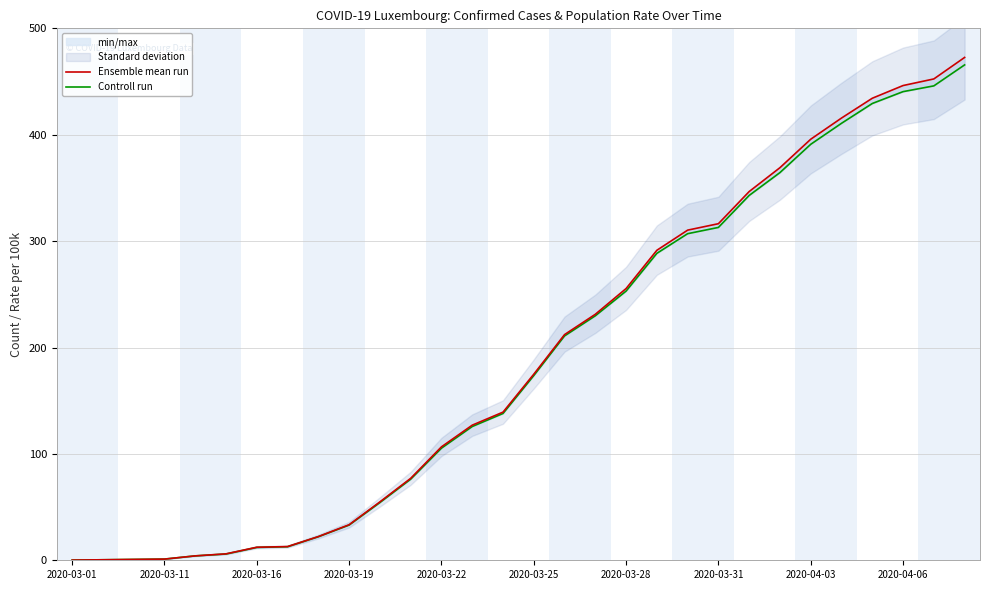

Reading right to left, extract all data points from this chart.

Ensemble mean run: 472.6	452.4	446.2	434.3	415.7	395.8	369.0	346.6	316.4	310.3	291.4	255.4	231.2	212.1	174.9	139.2	127.0	106.6	77.0	54.9	33.4	22.3	12.9	12.3	6.0	4.1	1.1	0.8	0.5	0.2
Controll run: 465.6	445.9	440.5	429.4	410.7	391.0	364.4	342.9	312.9	307.0	288.5	253.0	229.8	210.9	173.6	138.0	125.7	105.3	76.2	54.3	33.1	22.1	12.7	12.1	5.9	4.1	1.1	0.8	0.5	0.2